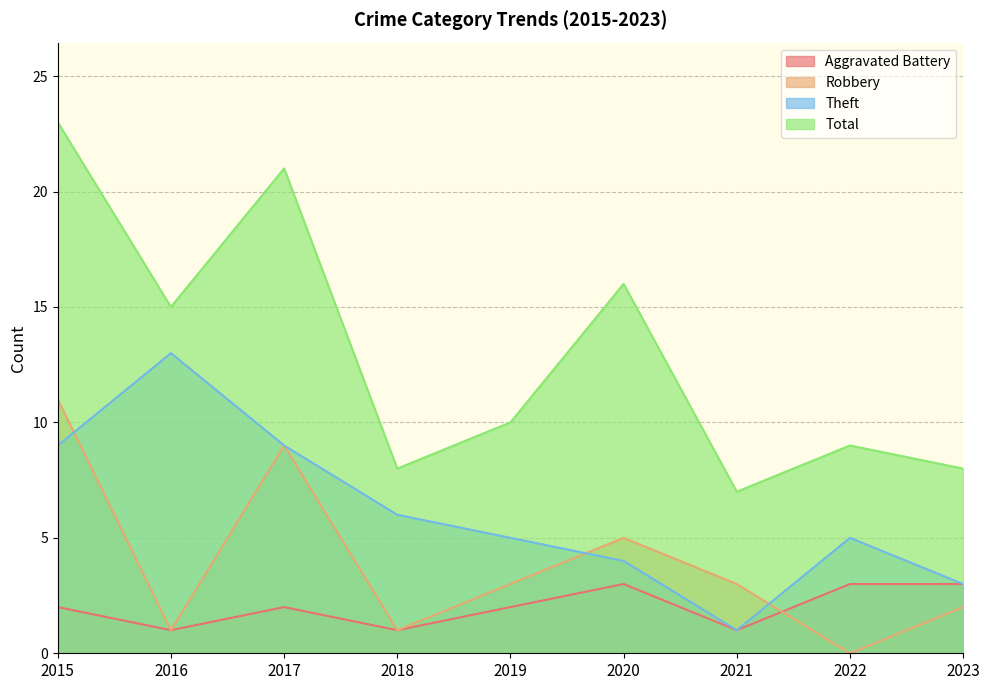

At how many categories does at least one series exceed 0?

9